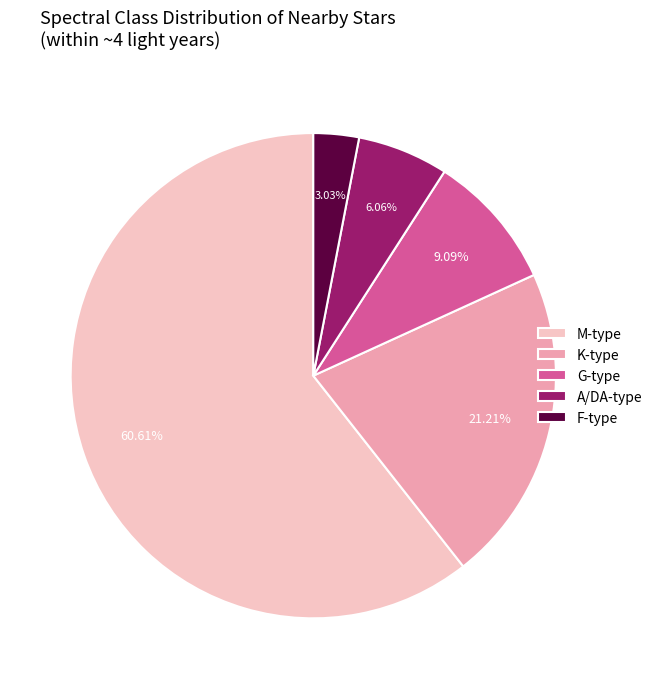

Approximately how many times larger is the value at G-type compared to K-type?

0.4